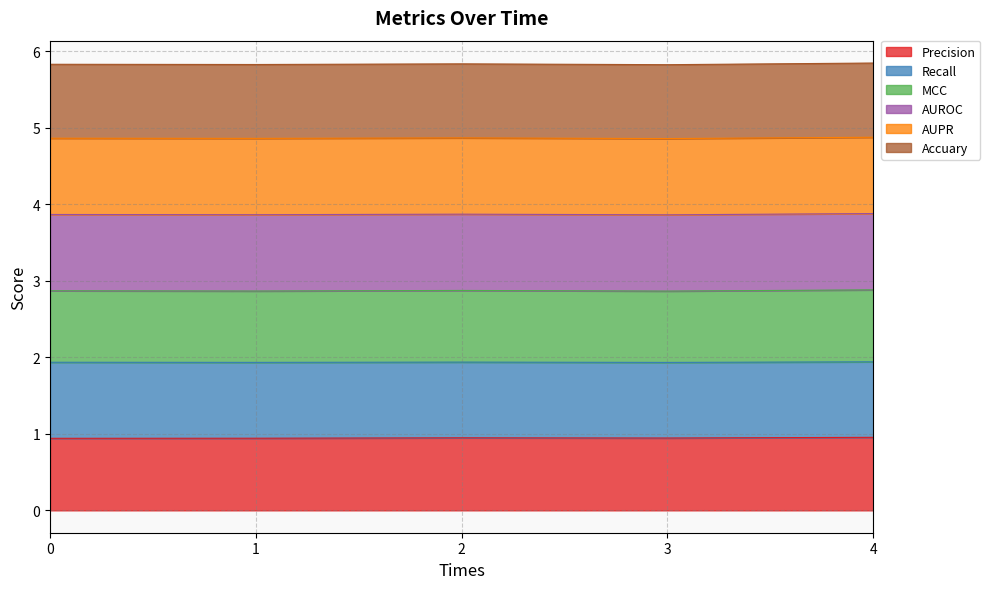

True or false: Accuary and Precision intersect in this chart.

False